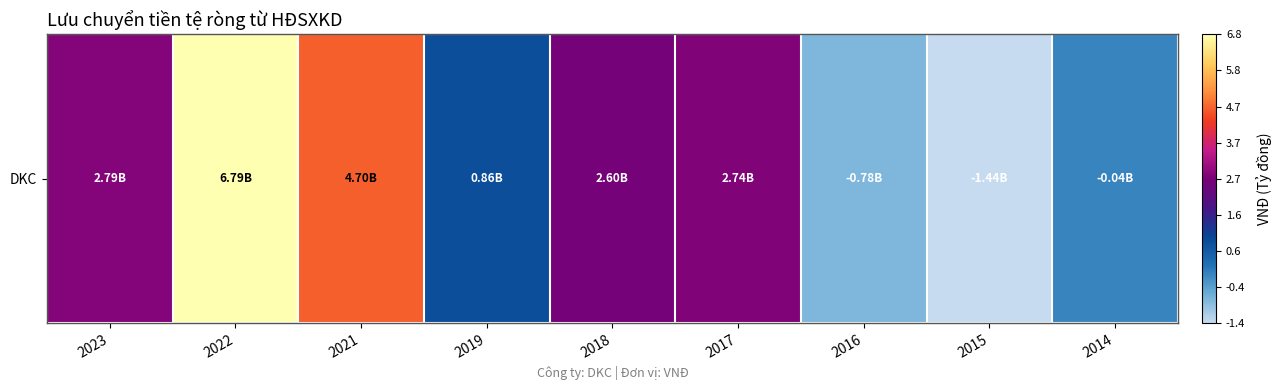

At which category does the chart reach its peak across all series?

2022